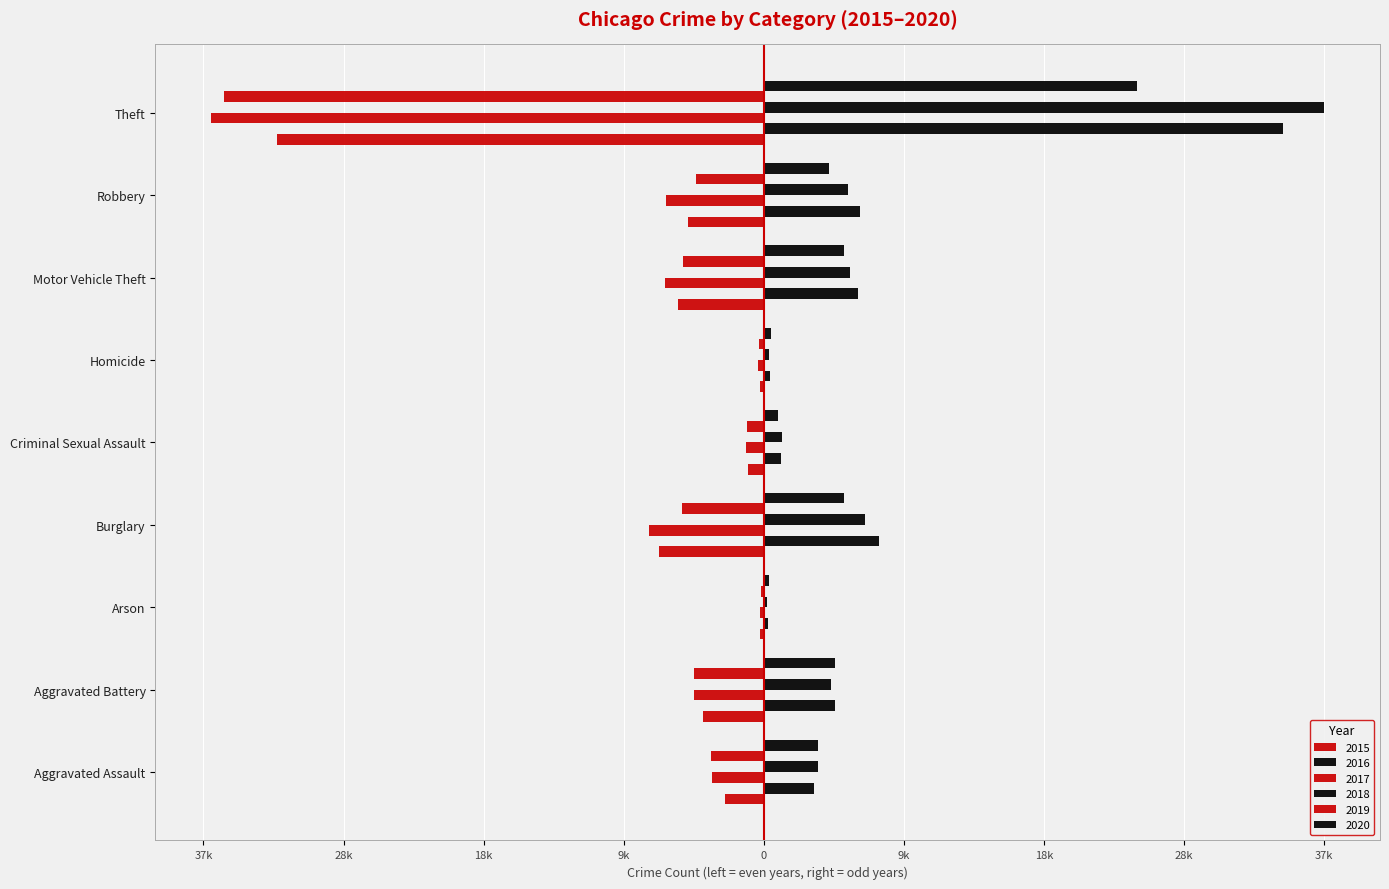

What is the sum of the 2015 values at Aggravated Assault and Aggravated Battery?

-6788